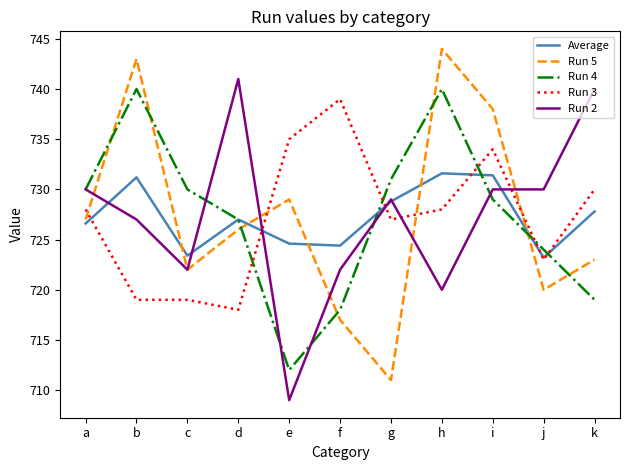

What is the total value across all series at b?

3660.2